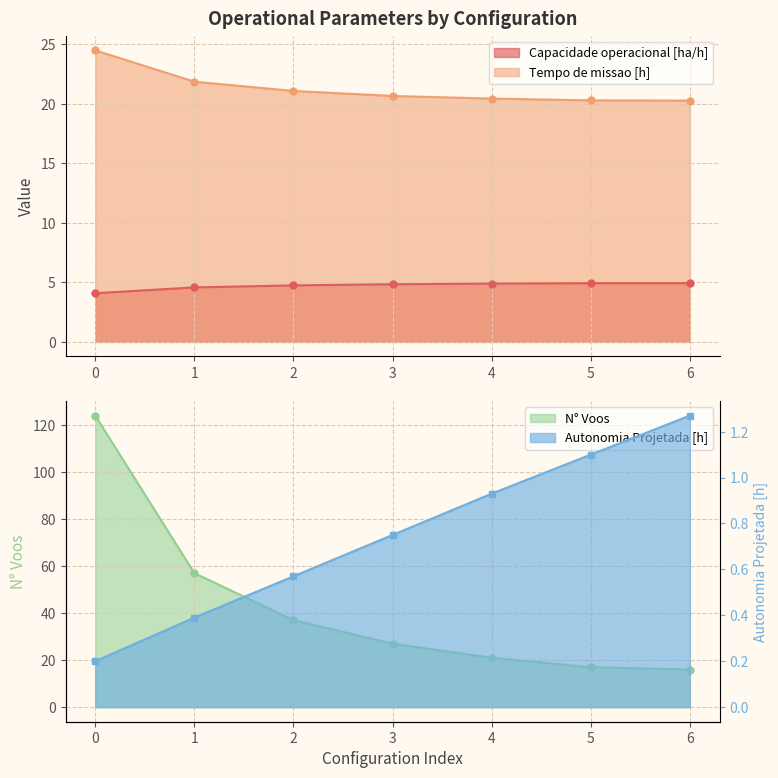

What is the highest value of the Tempo de missao [h] series?

24.5